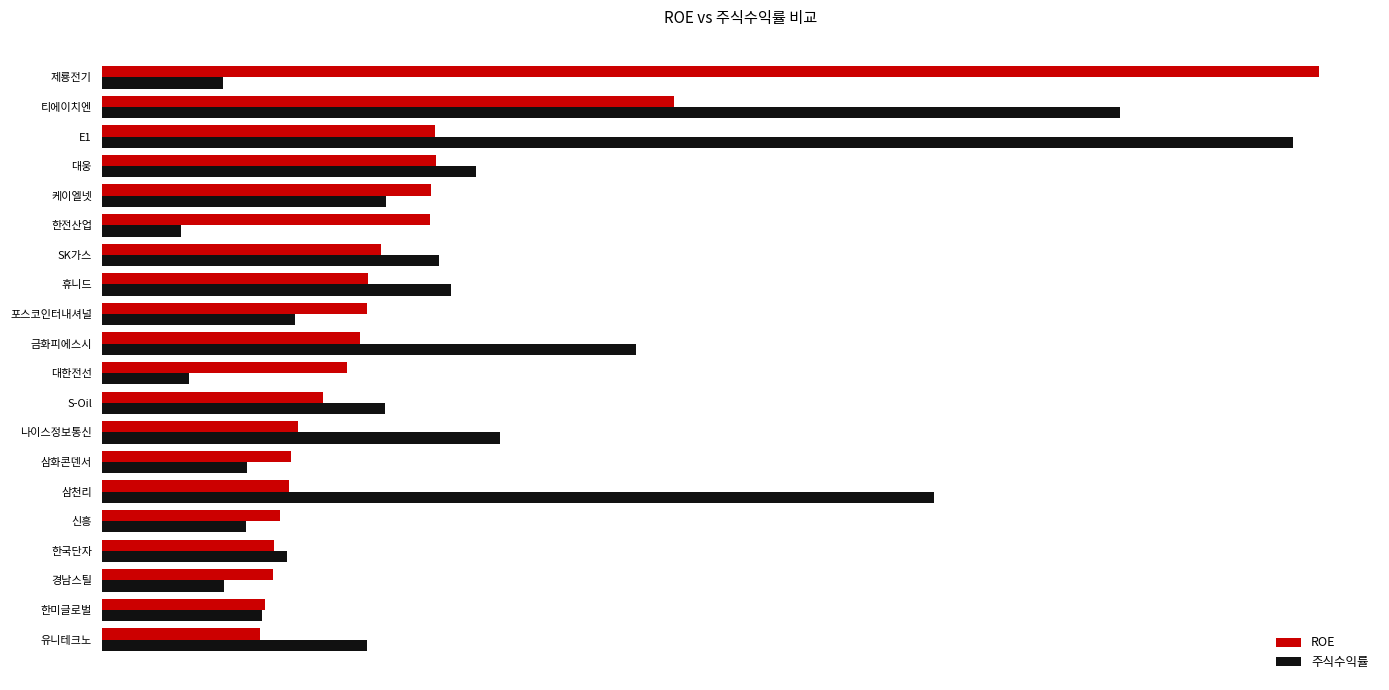

List the series in order of their overall mean, highest first.

주식수익률, ROE